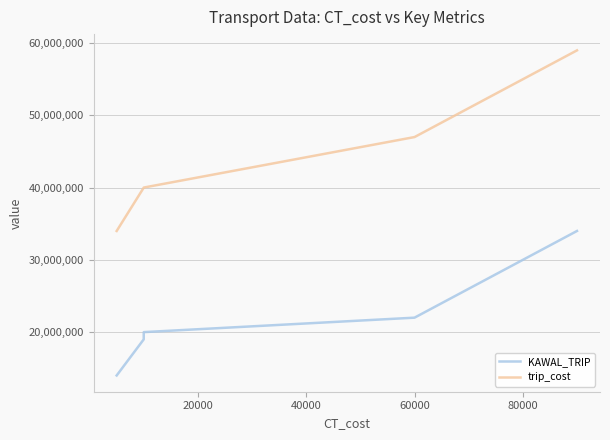

Which series changed the most between 40000 and 80000?

trip_cost